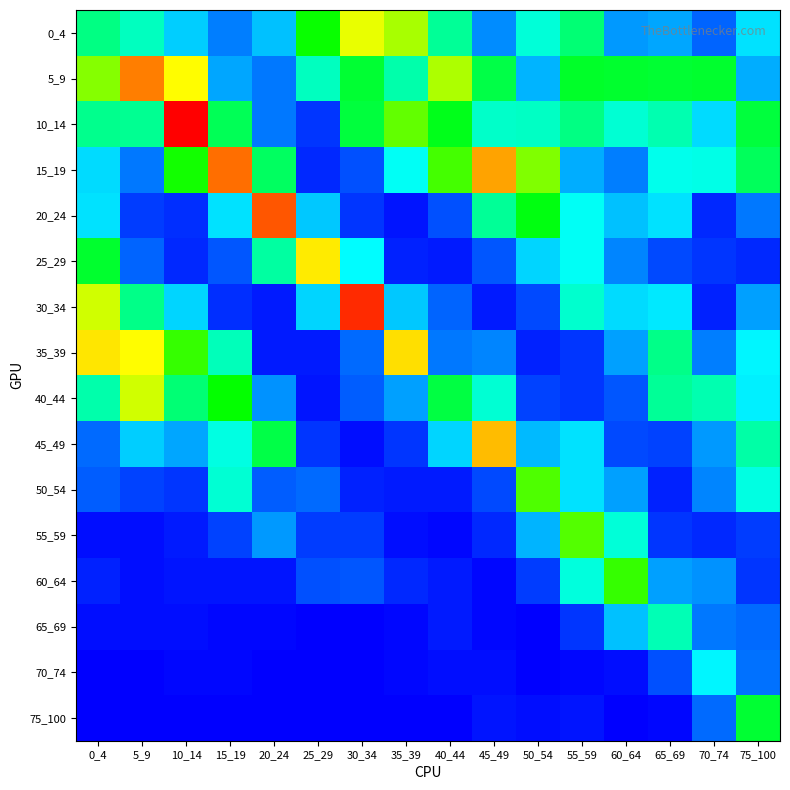

Reading right to left, extract all data points from this chart.

0_4: 75_100=0.2	70_74=0.1	65_69=0.2	60_64=0.2	55_59=0.5	50_54=0.3	45_49=0.1	40_44=0.4	35_39=0.8	30_34=0.9	25_29=0.6	20_24=0.2	15_19=0.1	10_14=0.2	5_9=0.4	0_4=0.4
5_9: 75_100=0.2	70_74=0.6	65_69=0.5	60_64=0.6	55_59=0.6	50_54=0.2	45_49=0.5	40_44=0.9	35_39=0.4	30_34=0.5	25_29=0.4	20_24=0.1	15_19=0.2	10_14=1.0	5_9=1.3	0_4=0.8
10_14: 75_100=0.5	70_74=0.2	65_69=0.4	60_64=0.3	55_59=0.4	50_54=0.3	45_49=0.3	40_44=0.6	35_39=0.7	30_34=0.5	25_29=0.1	20_24=0.1	15_19=0.5	10_14=1.8	5_9=0.4	0_4=0.4
15_19: 75_100=0.5	70_74=0.3	65_69=0.3	60_64=0.1	55_59=0.2	50_54=0.8	45_49=1.2	40_44=0.7	35_39=0.3	30_34=0.1	25_29=0.0	20_24=0.5	15_19=1.4	10_14=0.6	5_9=0.1	0_4=0.2
20_24: 75_100=0.1	70_74=0.0	65_69=0.2	60_64=0.2	55_59=0.3	50_54=0.6	45_49=0.4	40_44=0.1	35_39=0.0	30_34=0.1	25_29=0.2	20_24=1.5	15_19=0.2	10_14=0.1	5_9=0.1	0_4=0.2
25_29: 75_100=0.0	70_74=0.1	65_69=0.1	60_64=0.1	55_59=0.3	50_54=0.2	45_49=0.1	40_44=0.0	35_39=0.0	30_34=0.3	25_29=1.0	20_24=0.4	15_19=0.1	10_14=0.0	5_9=0.1	0_4=0.6
30_34: 75_100=0.2	70_74=0.0	65_69=0.2	60_64=0.2	55_59=0.3	50_54=0.1	45_49=0.0	40_44=0.1	35_39=0.2	30_34=1.6	25_29=0.2	20_24=0.0	15_19=0.1	10_14=0.2	5_9=0.4	0_4=0.9
35_39: 75_100=0.3	70_74=0.1	65_69=0.4	60_64=0.2	55_59=0.1	50_54=0.0	45_49=0.1	40_44=0.1	35_39=1.1	30_34=0.1	25_29=0.0	20_24=0.0	15_19=0.4	10_14=0.7	5_9=1.0	0_4=1.0
40_44: 75_100=0.3	70_74=0.4	65_69=0.4	60_64=0.1	55_59=0.1	50_54=0.1	45_49=0.3	40_44=0.5	35_39=0.2	30_34=0.1	25_29=0.0	20_24=0.2	15_19=0.6	10_14=0.5	5_9=0.9	0_4=0.4
45_49: 75_100=0.4	70_74=0.2	65_69=0.1	60_64=0.1	55_59=0.2	50_54=0.2	45_49=1.1	40_44=0.2	35_39=0.1	30_34=0.0	25_29=0.1	20_24=0.5	15_19=0.3	10_14=0.2	5_9=0.2	0_4=0.1
50_54: 75_100=0.3	70_74=0.1	65_69=0.0	60_64=0.2	55_59=0.2	50_54=0.7	45_49=0.1	40_44=0.0	35_39=0.0	30_34=0.0	25_29=0.1	20_24=0.1	15_19=0.3	10_14=0.1	5_9=0.1	0_4=0.1
55_59: 75_100=0.1	70_74=0.0	65_69=0.1	60_64=0.3	55_59=0.7	50_54=0.2	45_49=0.0	40_44=0.0	35_39=0.0	30_34=0.1	25_29=0.1	20_24=0.2	15_19=0.1	10_14=0.0	5_9=0.0	0_4=0.0
60_64: 75_100=0.1	70_74=0.2	65_69=0.2	60_64=0.7	55_59=0.3	50_54=0.1	45_49=0.0	40_44=0.0	35_39=0.0	30_34=0.1	25_29=0.1	20_24=0.0	15_19=0.0	10_14=0.0	5_9=0.0	0_4=0.0
65_69: 75_100=0.1	70_74=0.1	65_69=0.4	60_64=0.2	55_59=0.1	50_54=0.0	45_49=0.0	40_44=0.0	35_39=0.0	30_34=0.0	25_29=0.0	20_24=0.0	15_19=0.0	10_14=0.0	5_9=0.0	0_4=0.0
70_74: 75_100=0.1	70_74=0.3	65_69=0.1	60_64=0.0	55_59=0.0	50_54=0.0	45_49=0.0	40_44=0.0	35_39=0.0	30_34=0.0	25_29=0.0	20_24=0.0	15_19=0.0	10_14=0.0	5_9=0.0	0_4=0.0
75_100: 75_100=0.5	70_74=0.1	65_69=0.0	60_64=0.0	55_59=0.0	50_54=0.0	45_49=0.0	40_44=0.0	35_39=0.0	30_34=0.0	25_29=0.0	20_24=0.0	15_19=0.0	10_14=0.0	5_9=0.0	0_4=0.0